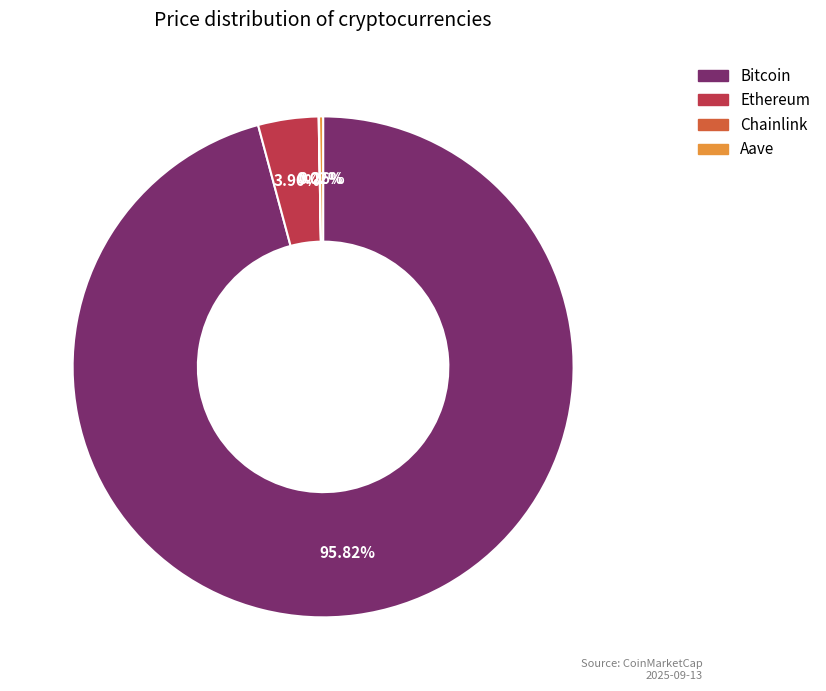

Which slice is the largest?

Bitcoin